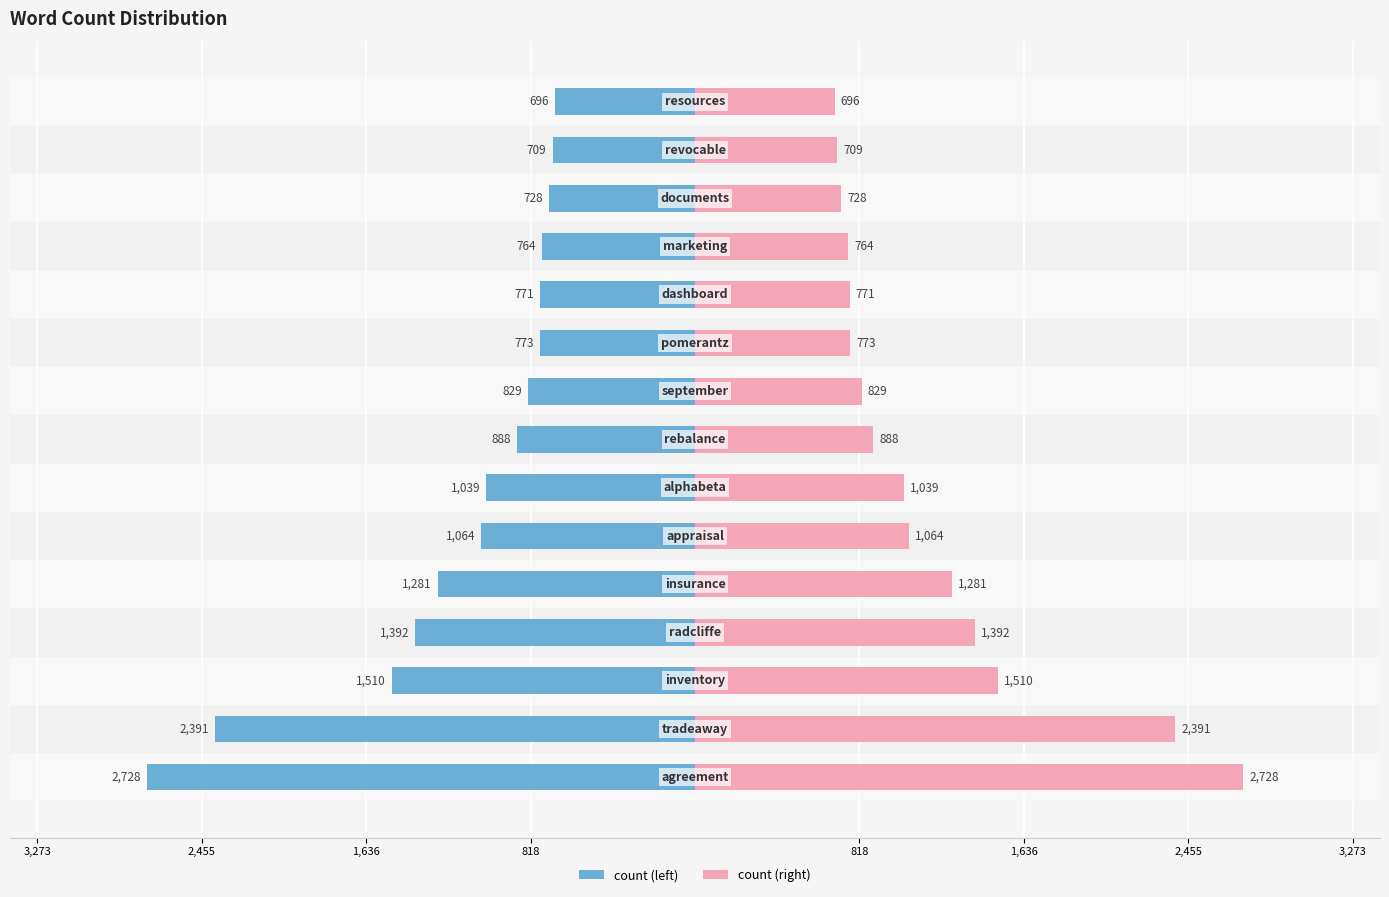

List the series in order of their overall mean, highest first.

count (right), count (left)